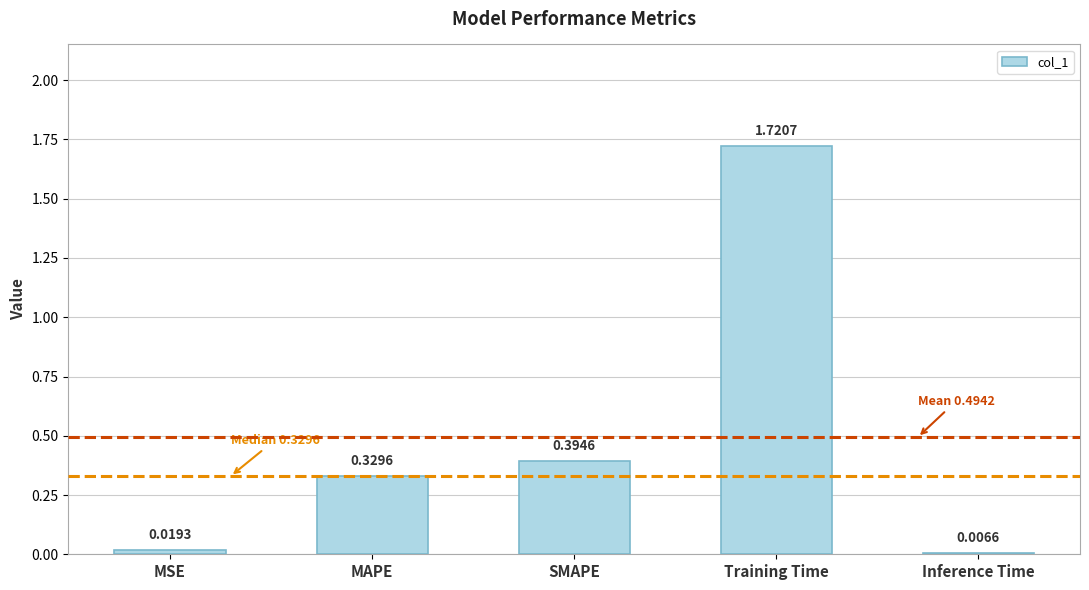

Between MAPE and SMAPE, which is larger?

SMAPE